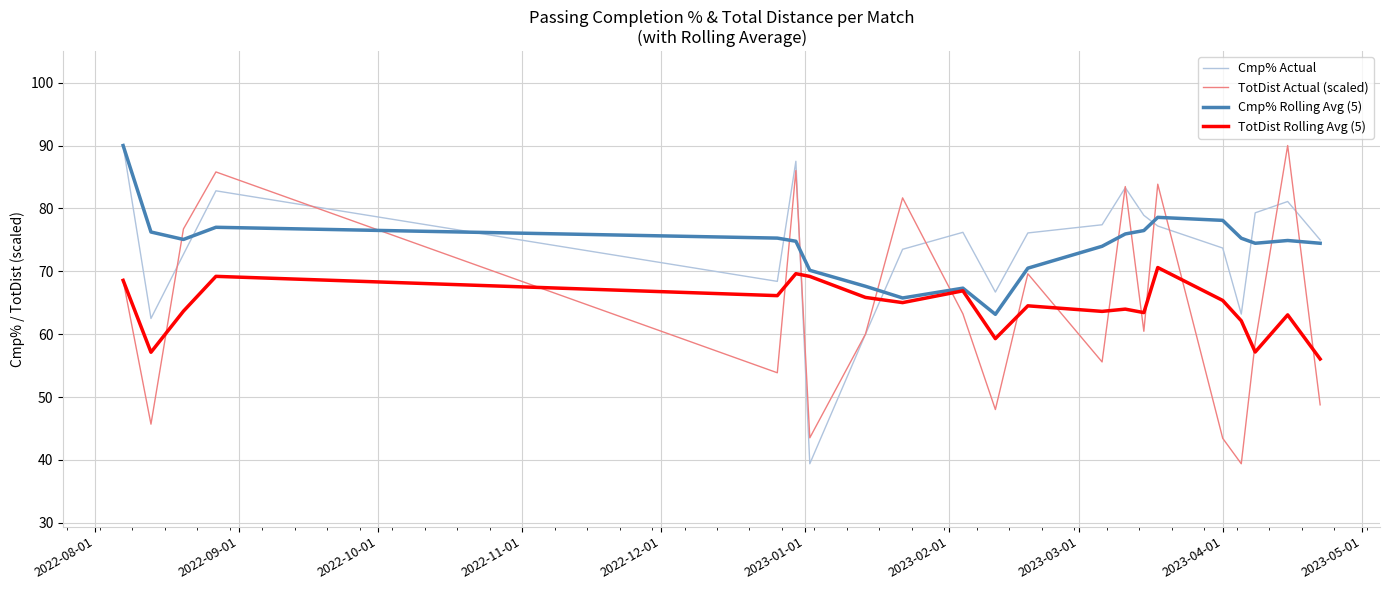

What is the minimum value for TotDist Rolling Avg (5)?

56.1